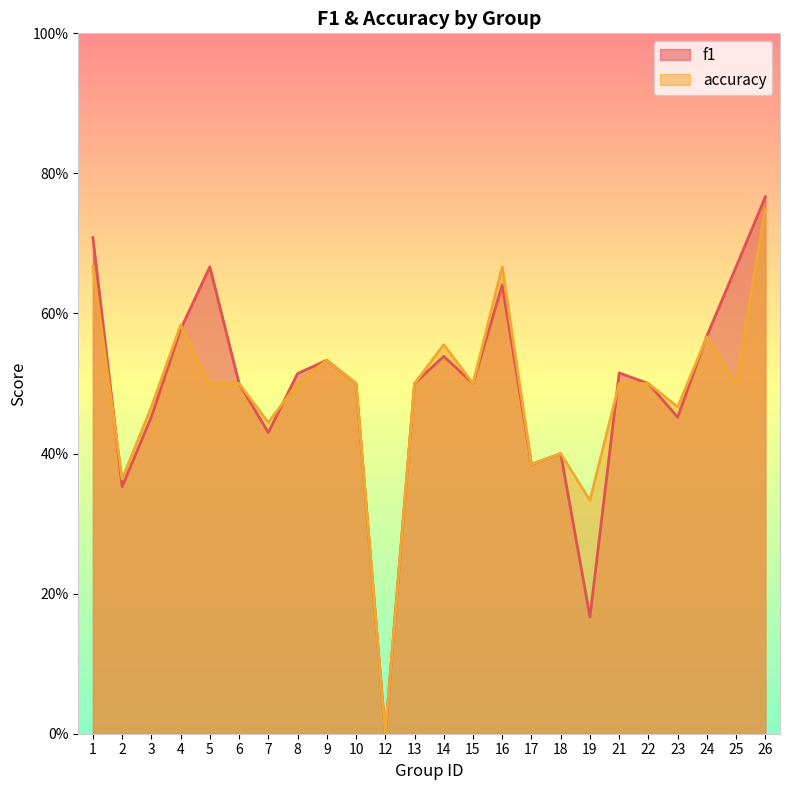

Which category has the lowest value in the f1 series?

12